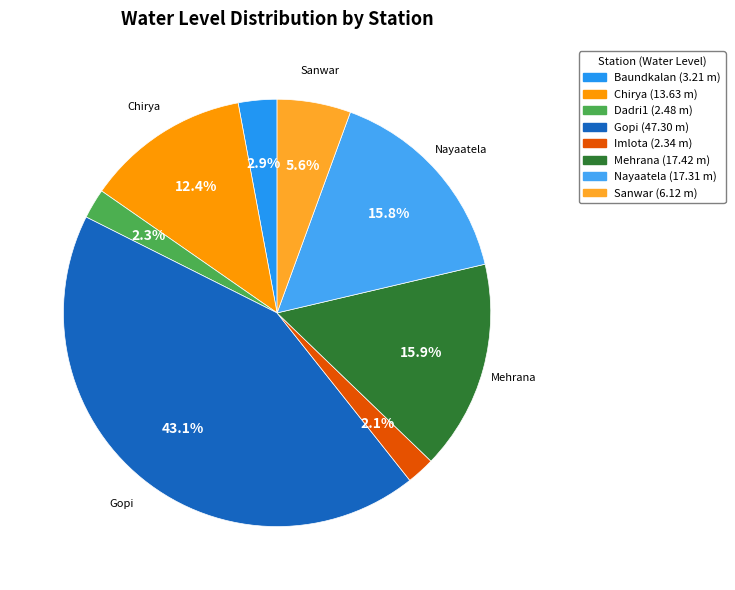

To the nearest percent, what portion does Dadri1 represent?

2%